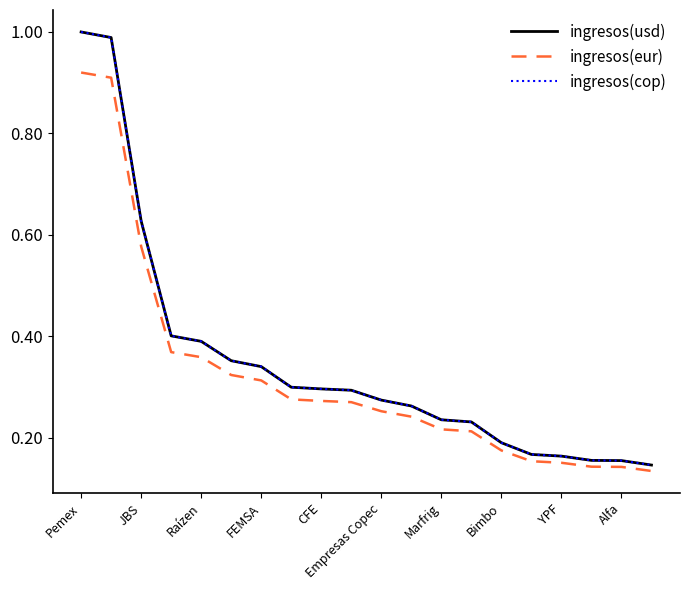

Does the chart display data point markers on the line(s)?

No